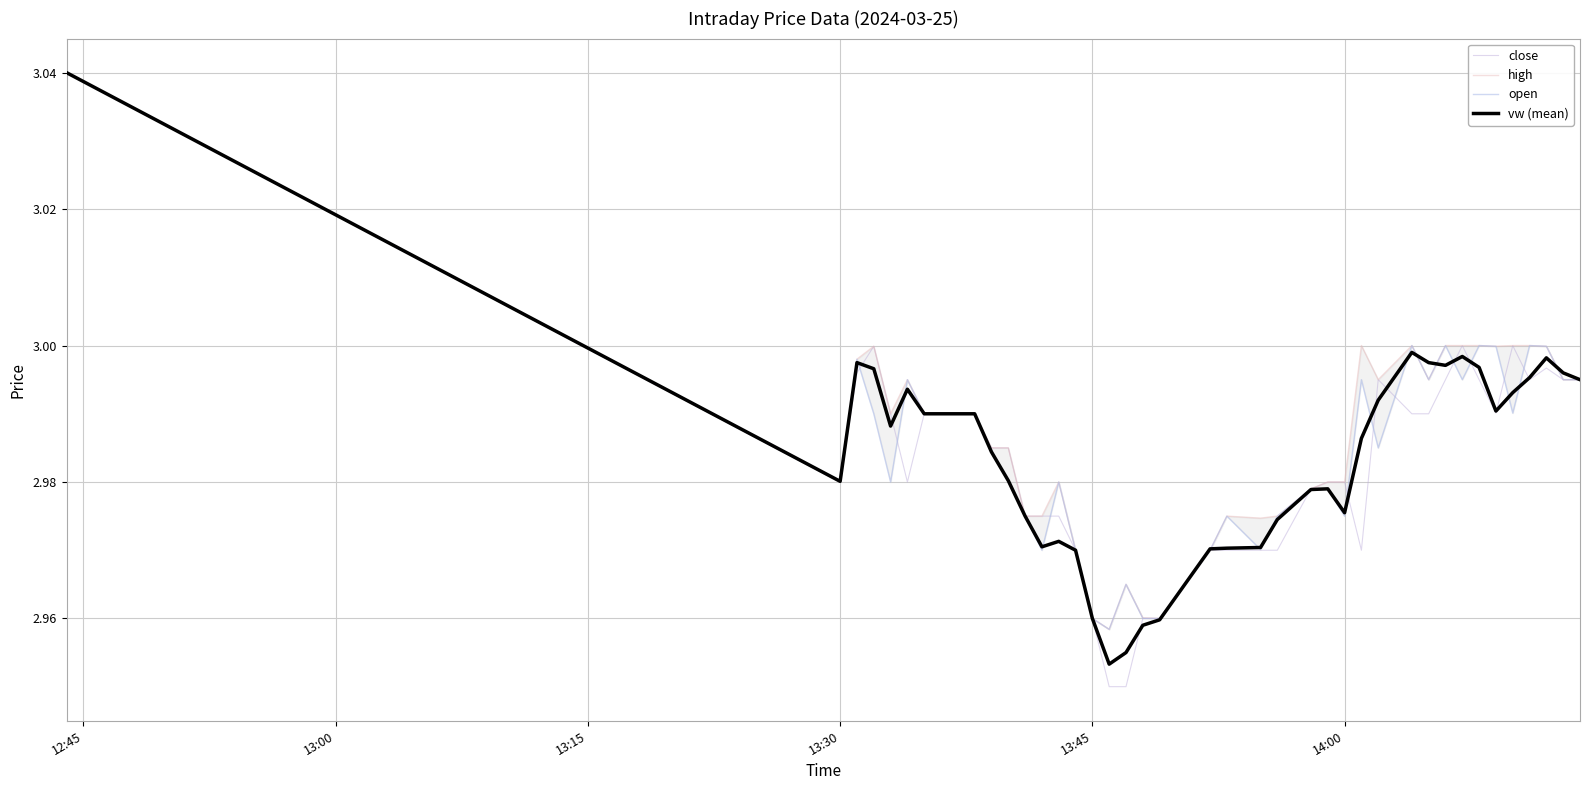

The vw series shows 3.0 at 13:30. True or false?

True